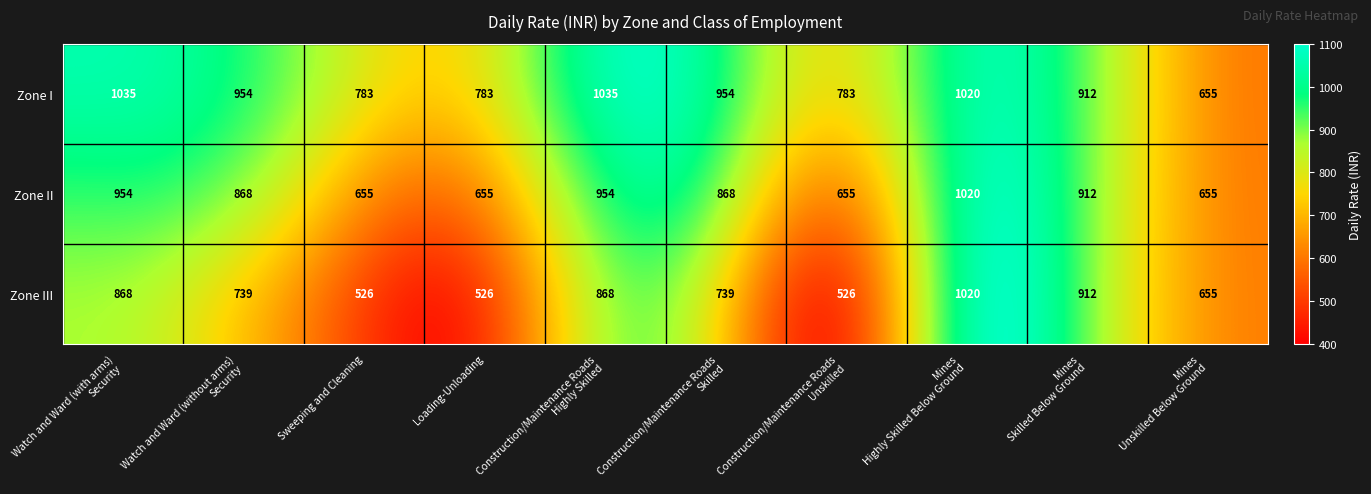

Is it true that Zone III equals 831 at Loading-Unloading?

False